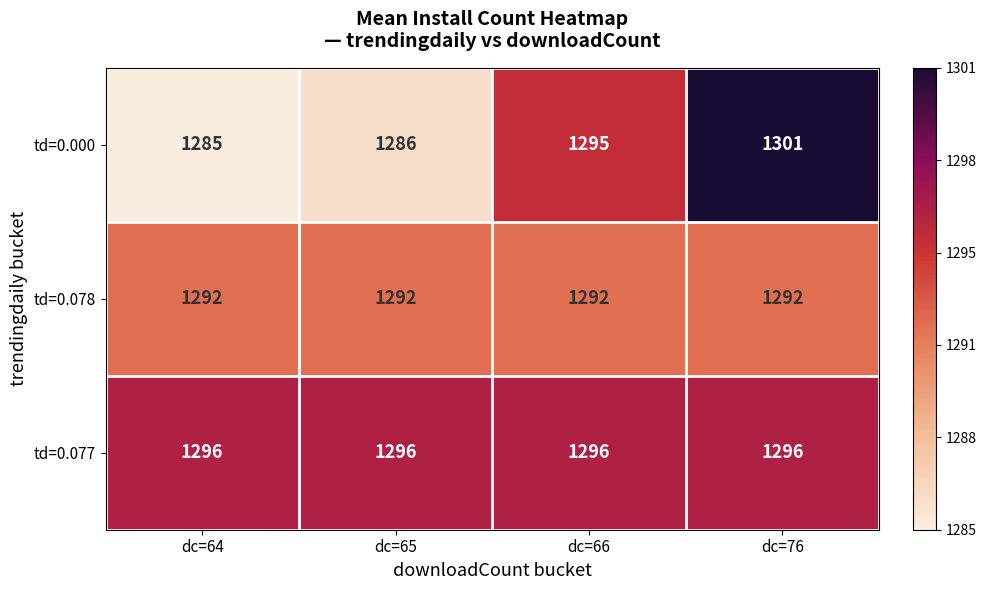

What is the total value across all series at dc=65?

3874